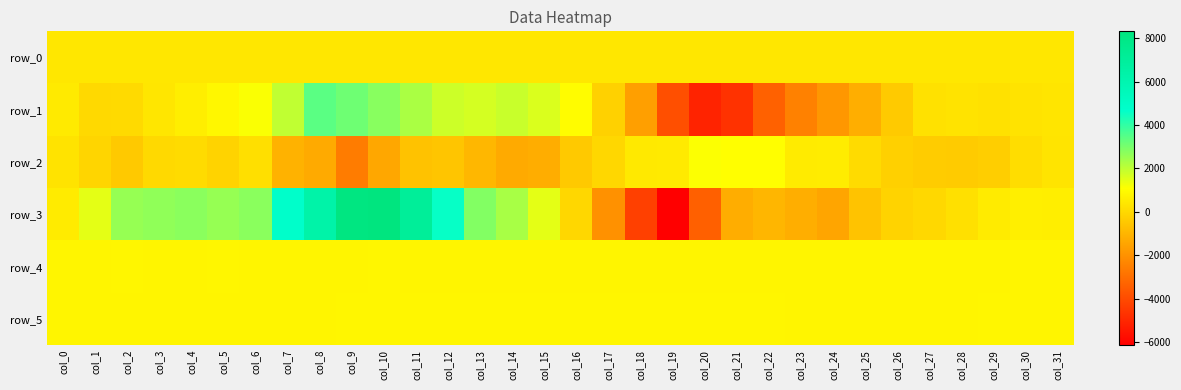

What is the total value across all series at col_12?

7953.8